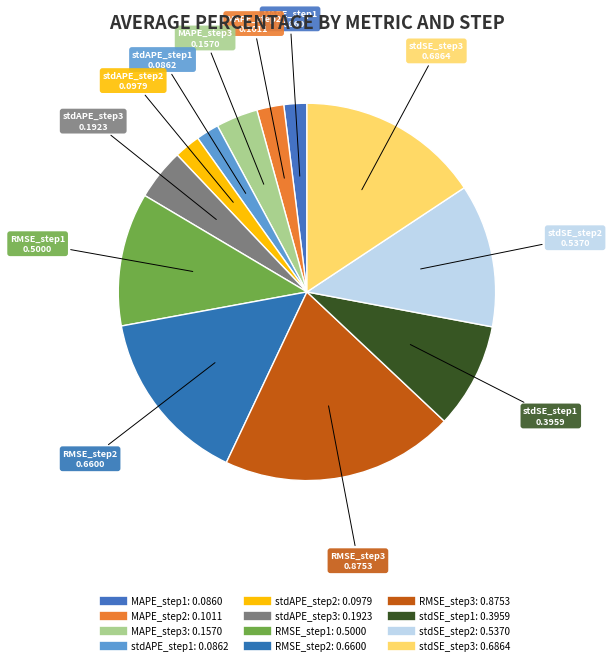

What is the largest slice in the pie chart?

RMSE_step3